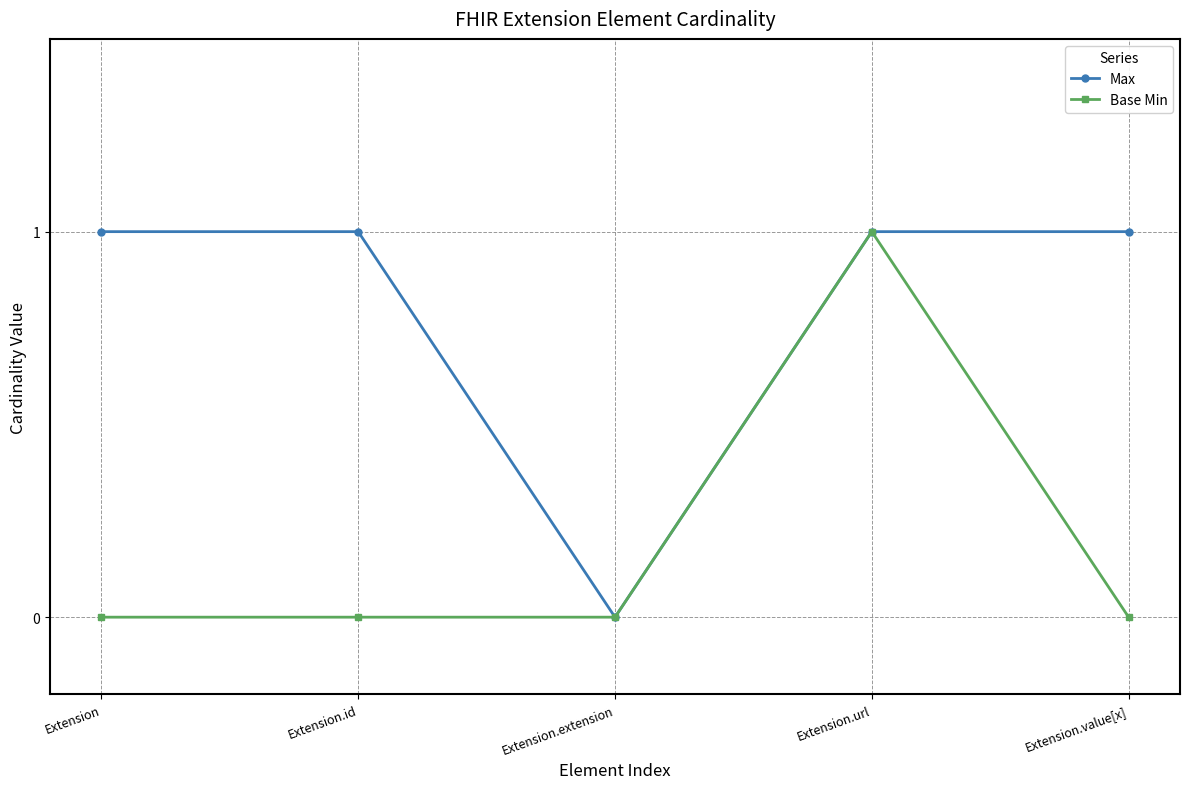

Reading left to right, transcribe all the data shown in this chart.

Max: 1	1	0	1	1
Base Min: 0	0	0	1	0